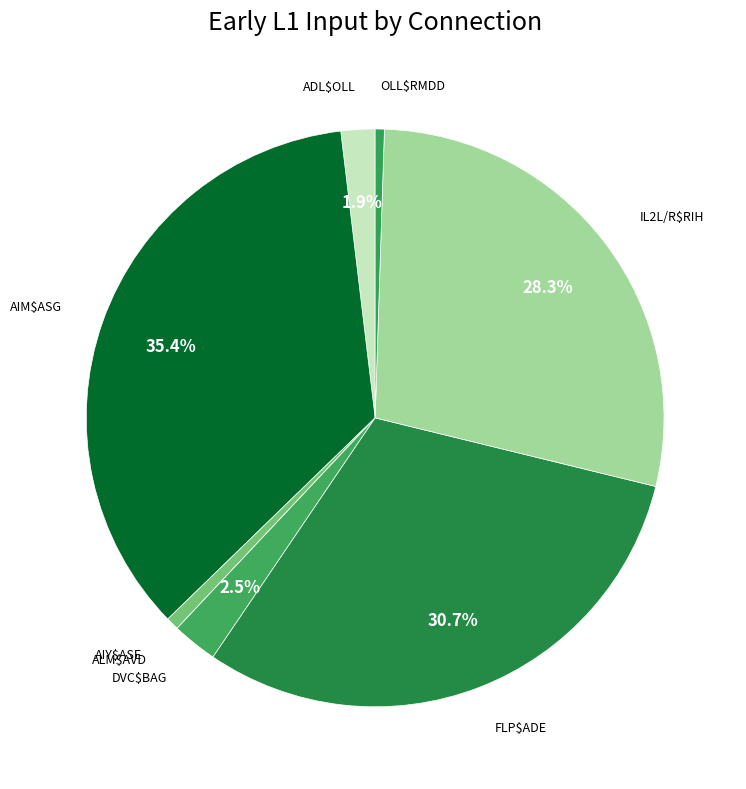

Is there a majority slice in this chart?

No